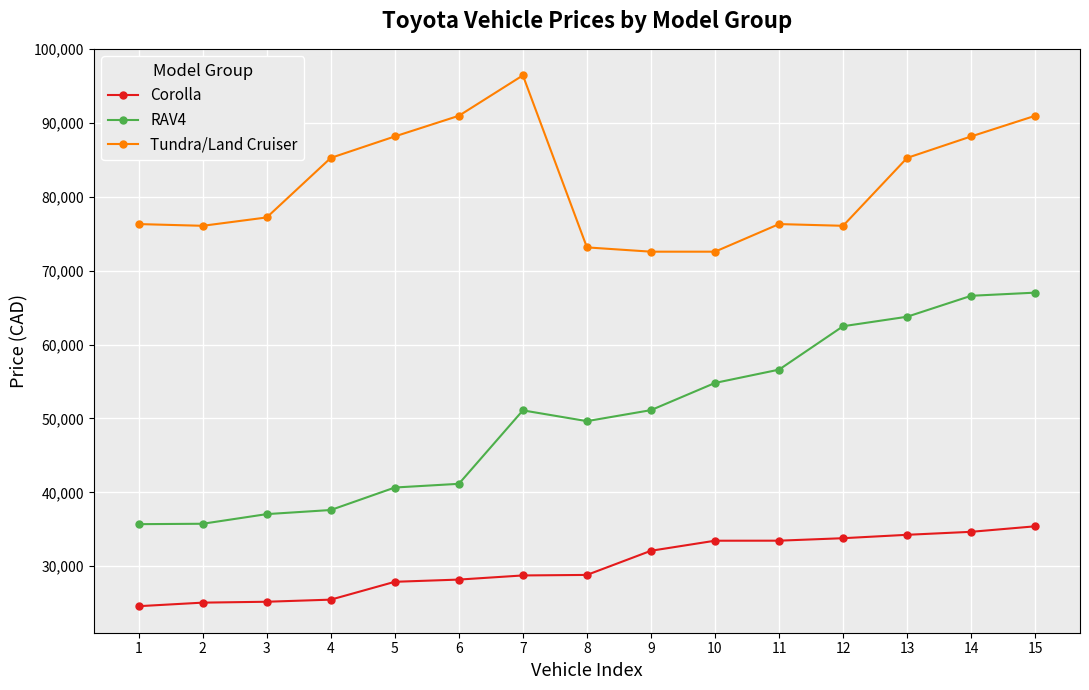

Is it true that Corolla equals 33449 at 10?

True